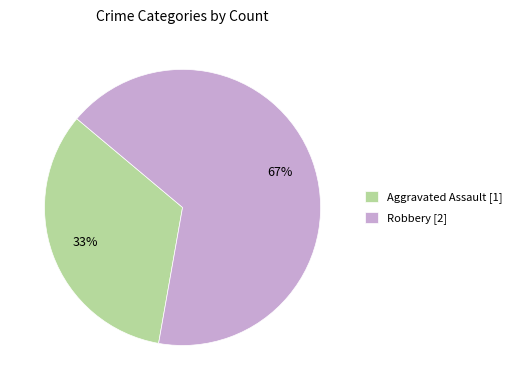

To the nearest percent, what percentage of the pie is Aggravated Assault?

33%